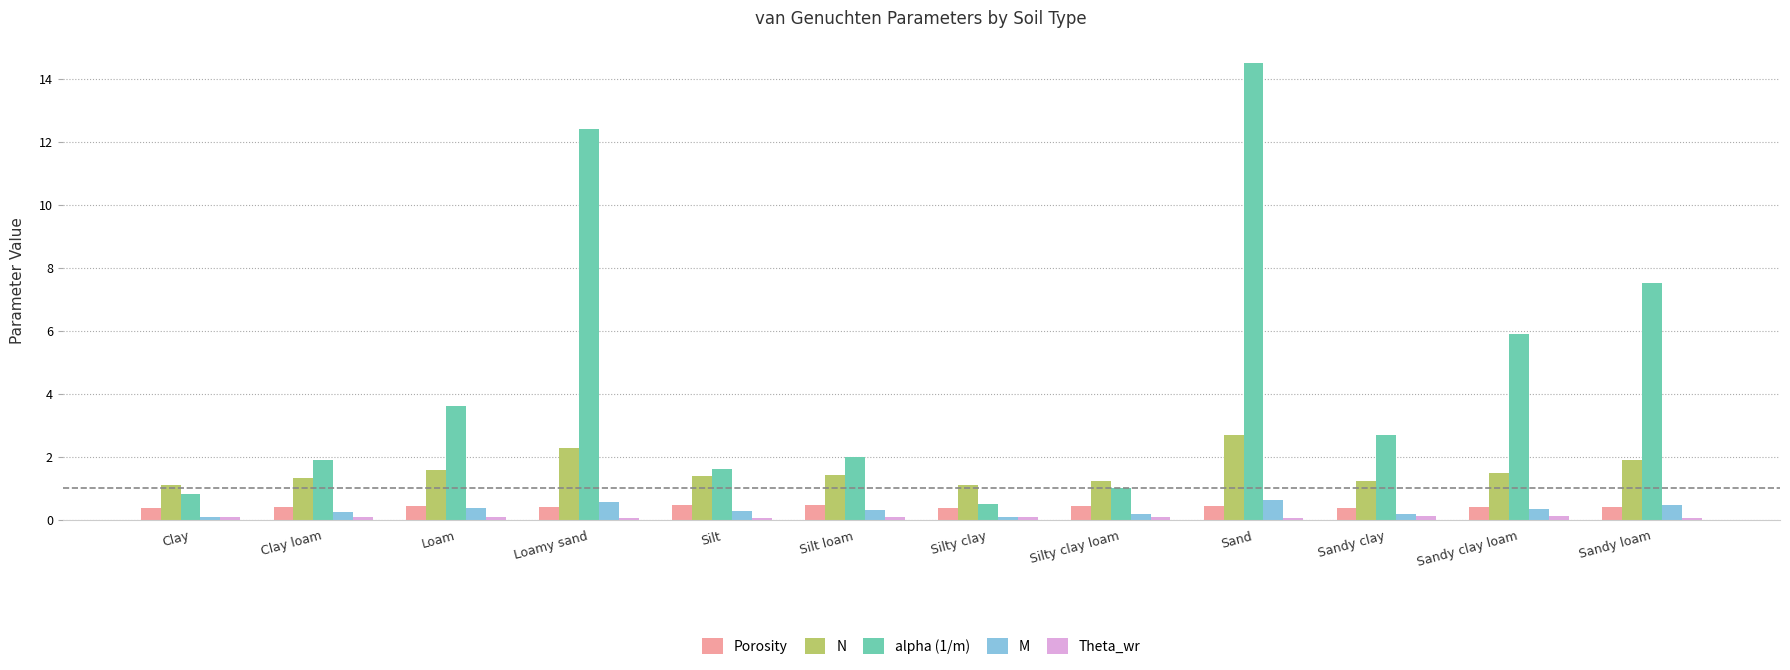

The value of alpha (1/m) at Silt loam is 0.6. True or false?

False